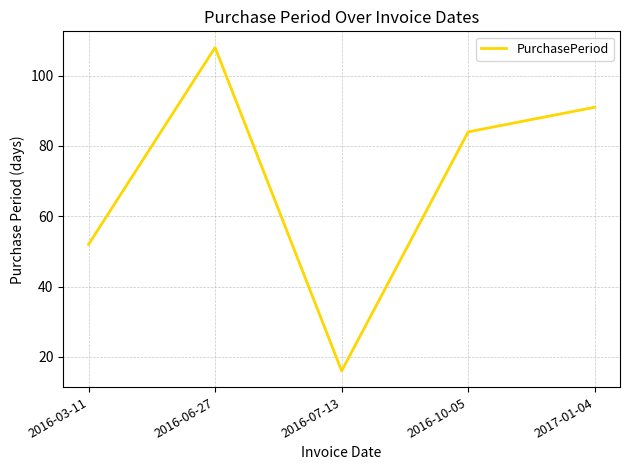

Read the value at 2016-06-27, to the nearest 10.

110